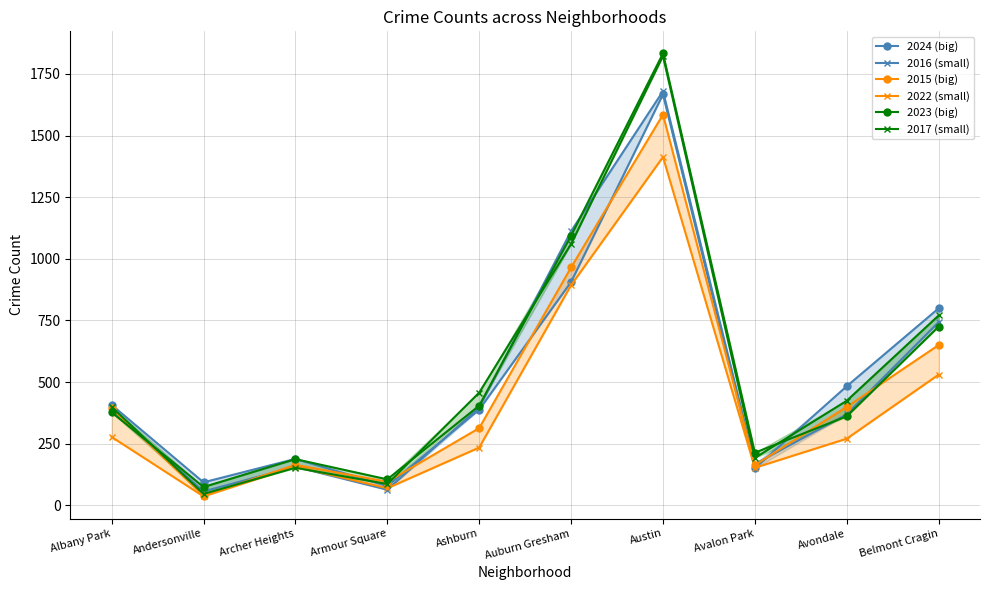

How many interior local valleys does the 2022 (small) series have?

3